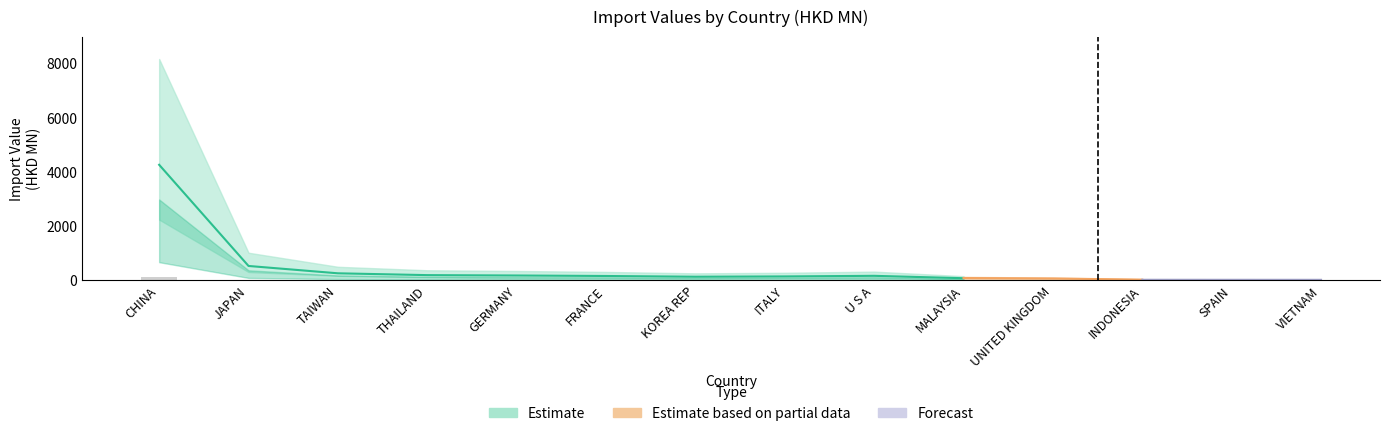

What is the spread (max minus min) of values at THAILAND?

72.3